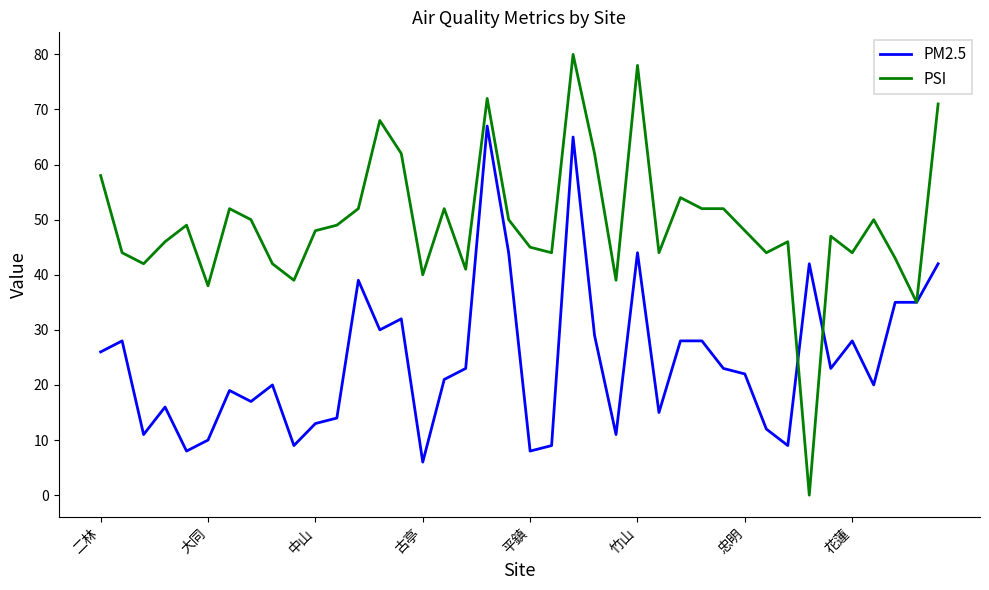

Which series has the widest spread of values?

PSI